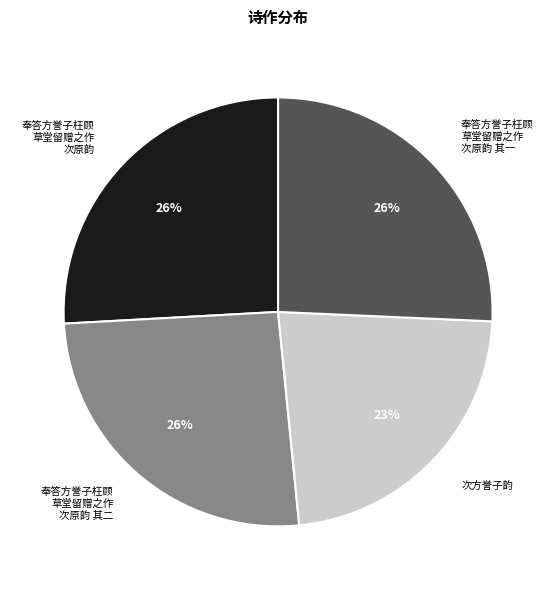

To the nearest percent, what portion does 次方誉子韵 represent?

23%